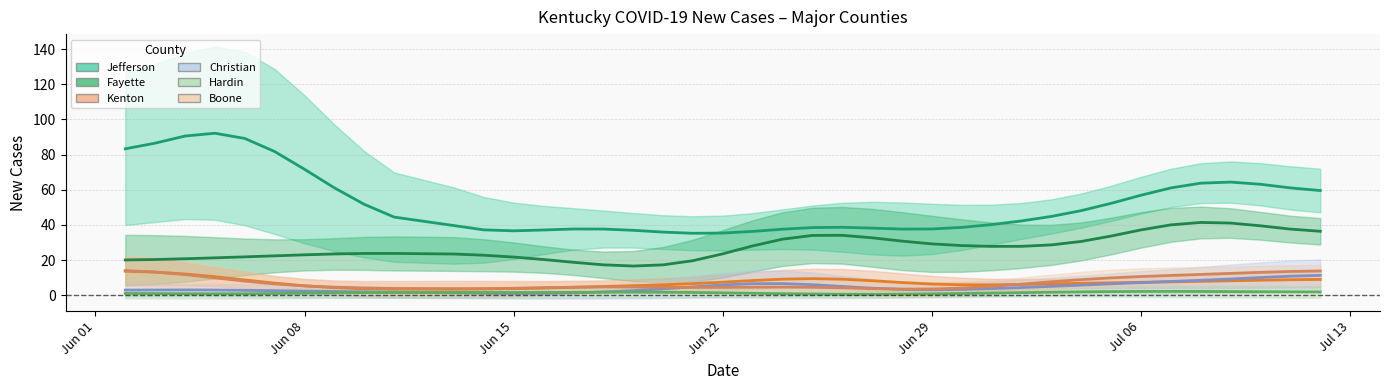

How many series are shown in this chart?

6